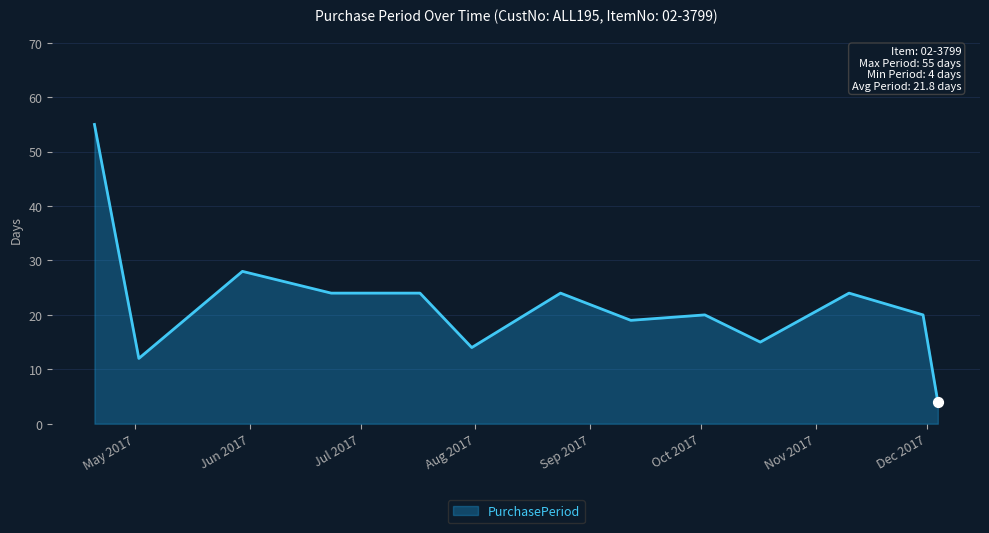

What is the greatest value displayed?

55